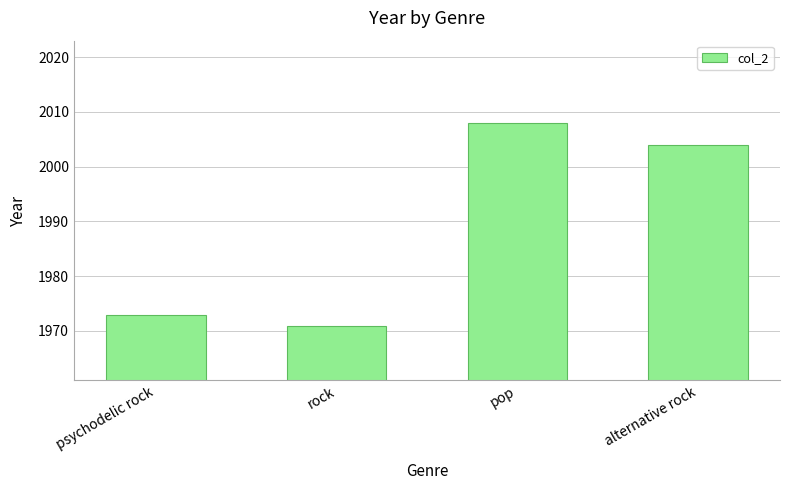

What is the minimum value shown in the chart?

1971